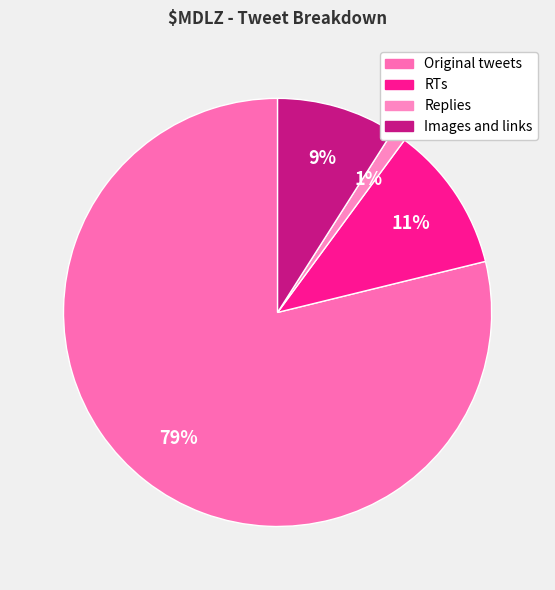

The Images and links slice represents 9% of the pie. True or false?

True